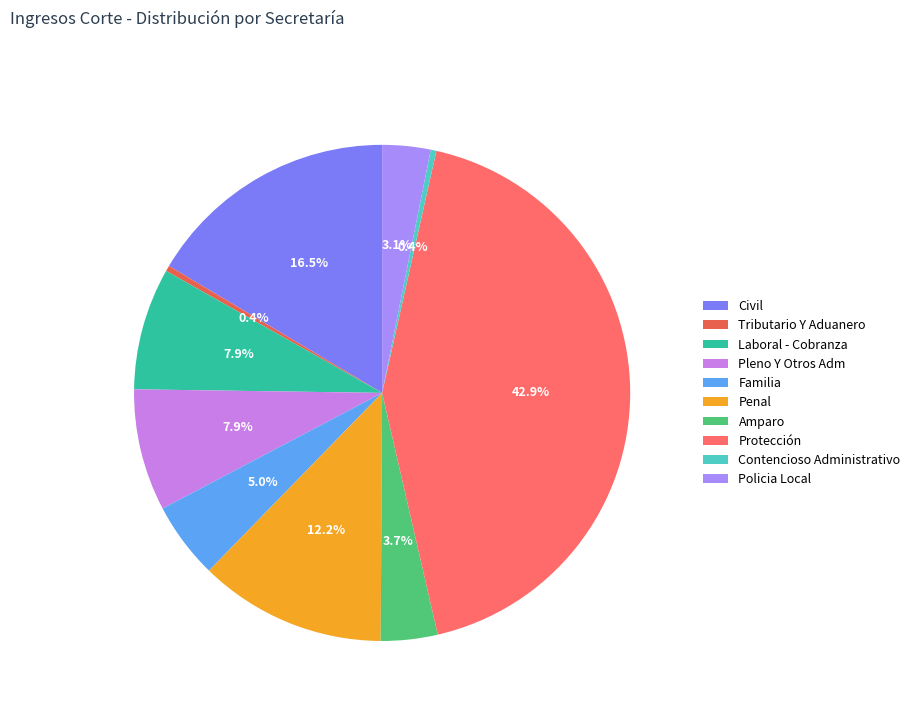

The Protección slice represents 34% of the pie. True or false?

False